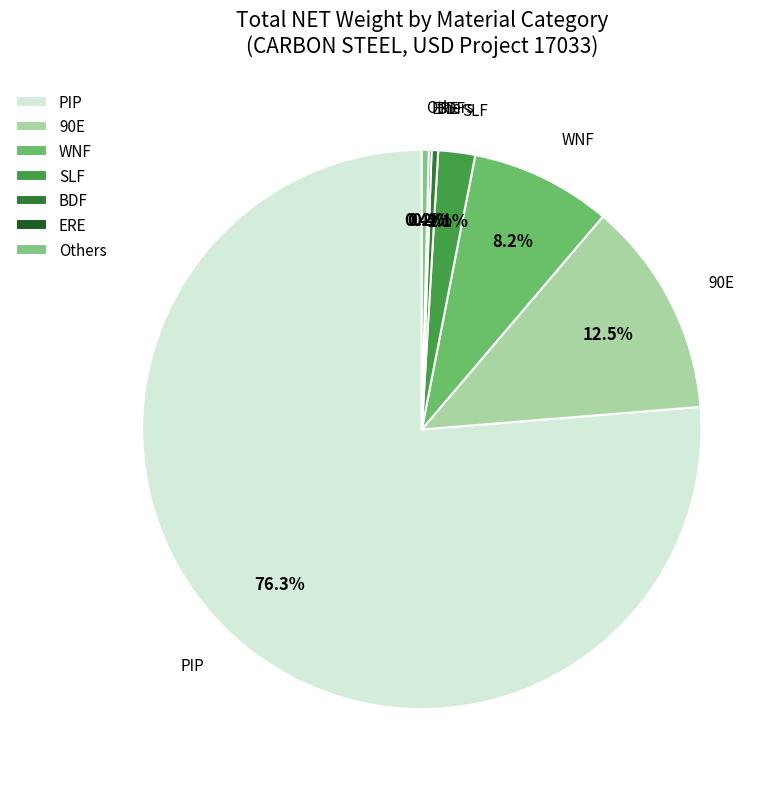

What is the largest slice in the pie chart?

PIP